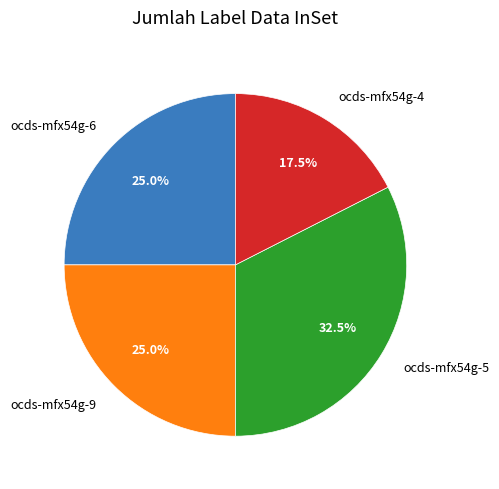

Is there a majority slice in this chart?

No